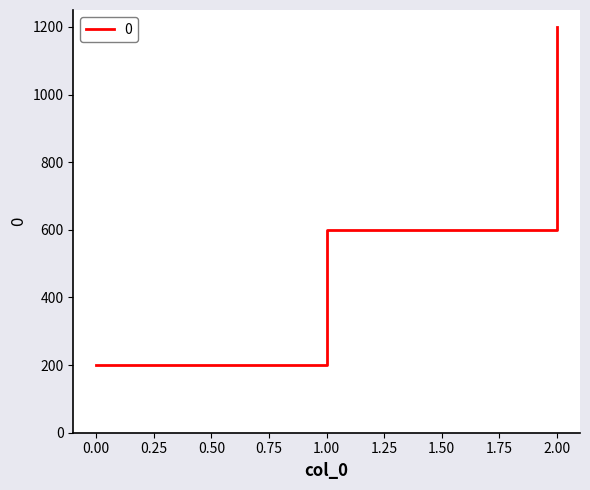

Read the value at 1.00, to the nearest 10.

600